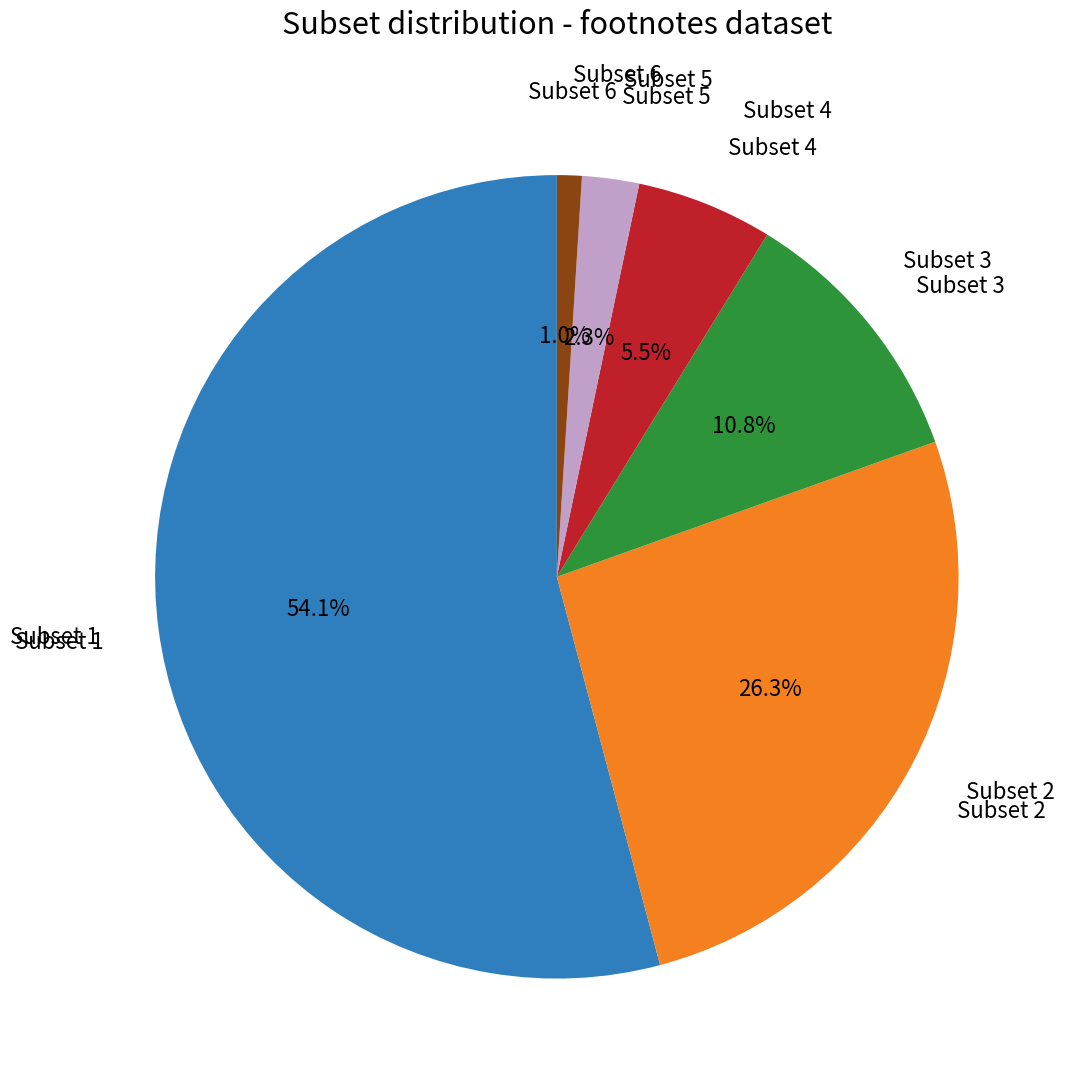

Is there any slice that represents more than half of the pie?

Yes